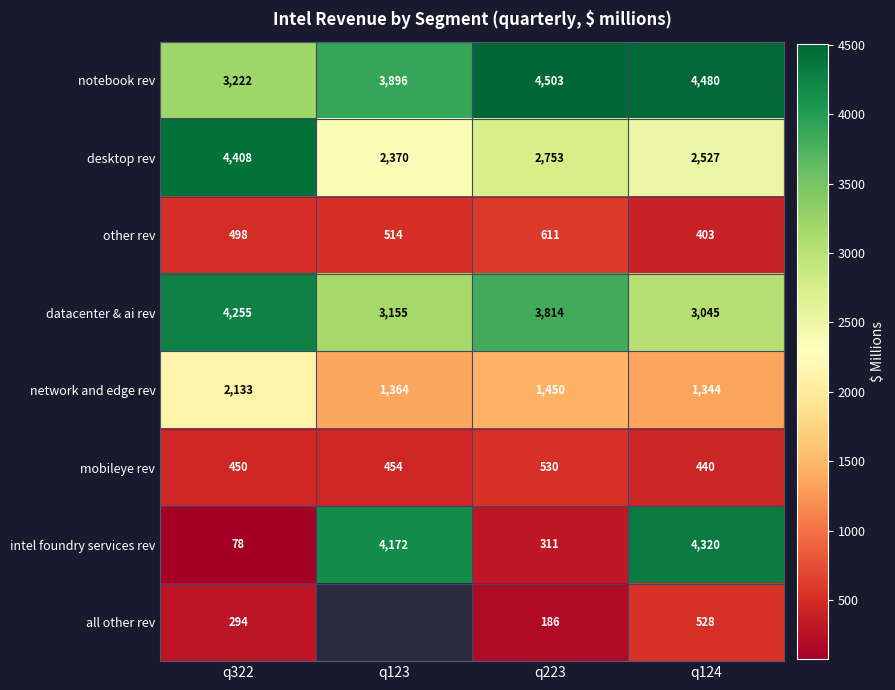

What is the sum of the mobileye rev values at q223 and q123?

984.0